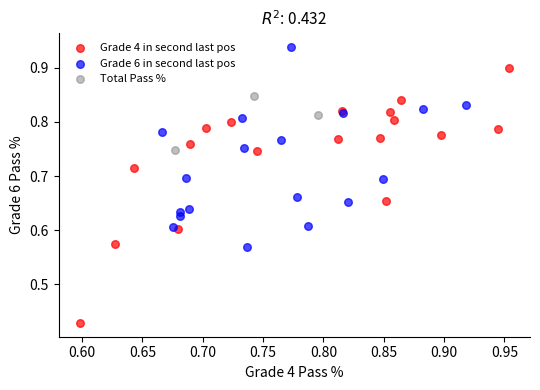

Which series reaches the maximum Y coordinate?

Grade 6 in second last pos